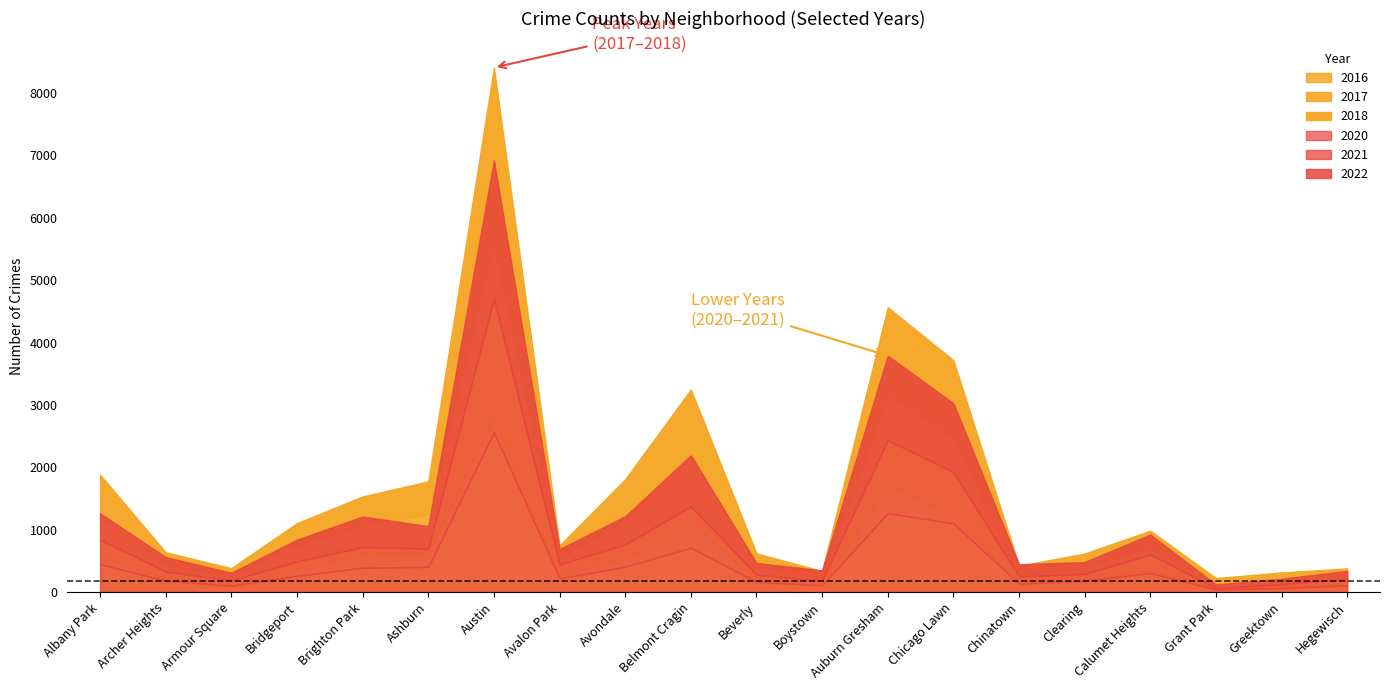

Which series has the largest range (max minus min)?

2016